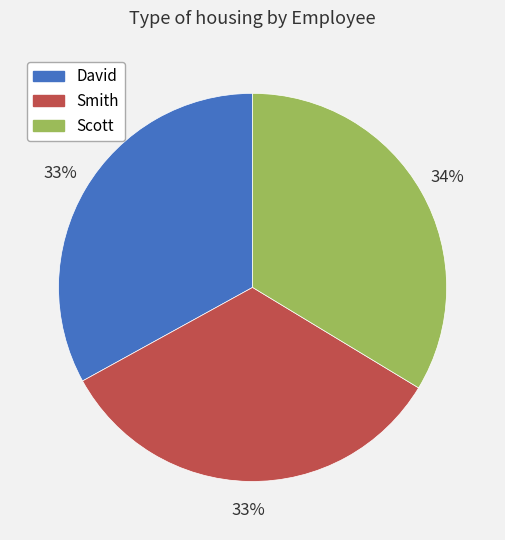

To the nearest percent, what percentage of the pie is David?

33%